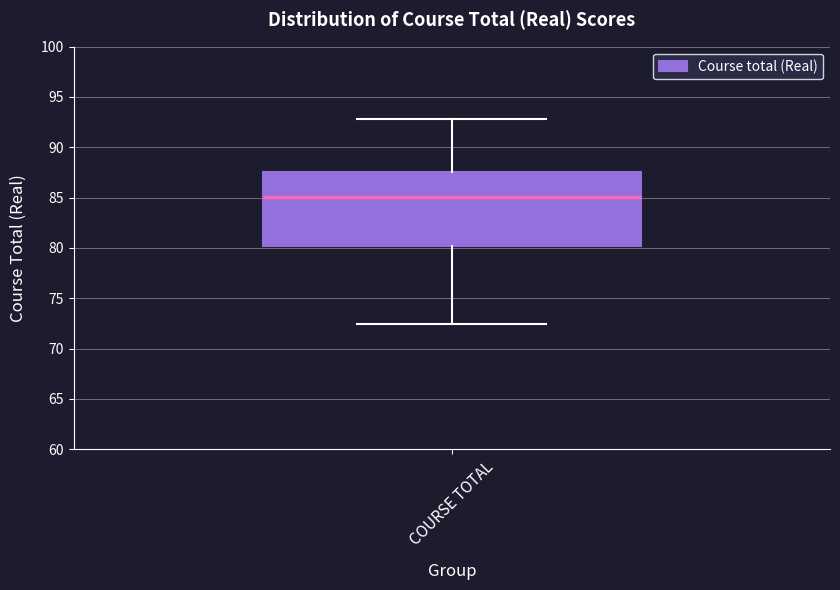

Read this box plot against the y-axis: the position of the median line, the range covered by the box, and the ends of both whiskers. The values are not printed on the chart, so give them approximately, as read against the axis.

median 85.0, box 80.0 to 87.5, whiskers 72.5 to 93.0